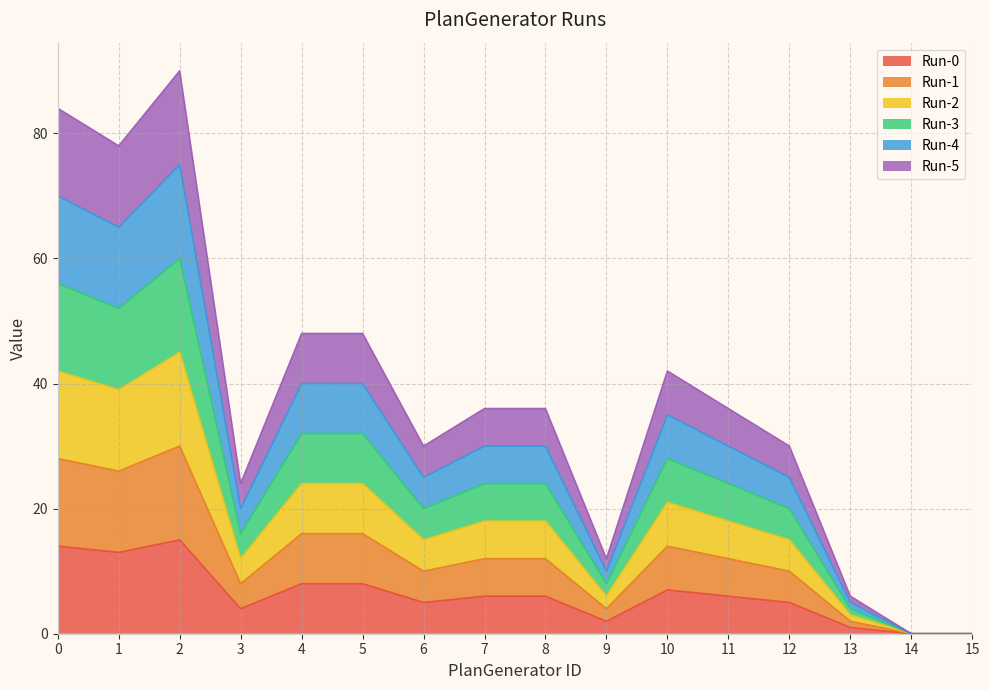

Reading left to right, extract all data points from this chart.

Run-0: 14	13	15	4	8	8	5	6	6	2	7	6	5	1	0	0
Run-1: 28	26	30	8	16	16	10	12	12	4	14	12	10	2	0	0
Run-2: 42	39	45	12	24	24	15	18	18	6	21	18	15	3	0	0
Run-3: 56	52	60	16	32	32	20	24	24	8	28	24	20	4	0	0
Run-4: 70	65	75	20	40	40	25	30	30	10	35	30	25	5	0	0
Run-5: 84	78	90	24	48	48	30	36	36	12	42	36	30	6	0	0